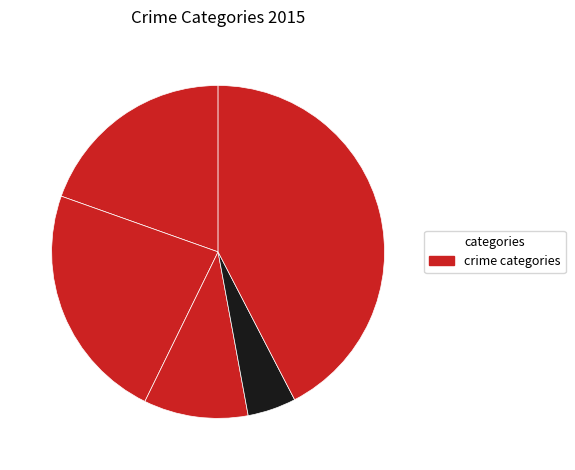

How many segments does this pie chart have?

5